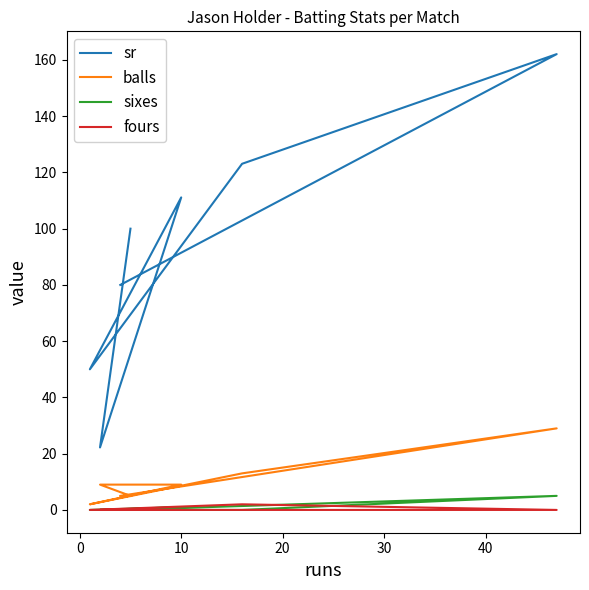

What is the approximate value of sixes at 10?

1.0